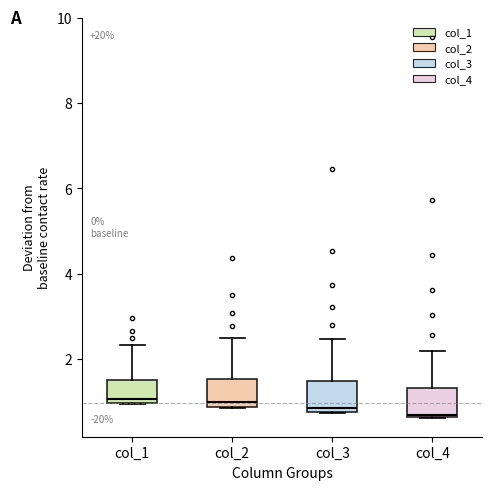

Reading left to right, transcribe this box plot: for each box, give where its median line is, the range the box spans, and where its two whiskers end, as read against the y-axis. The values are not printed on the chart, so give them approximately, as read against the axis.

col_1: median 1.0 (just above the box's lower edge), box 1.0 to 1.6, whiskers 1.0 to 2.4
col_2: median 1.0, box 0.8 to 1.6, whiskers 0.8 to 2.4
col_3: median 0.8 (just above the box's lower edge), box 0.8 to 1.4, whiskers 0.8 to 2.4
col_4: median 0.6, box 0.6 to 1.4, whiskers 0.6 to 2.2